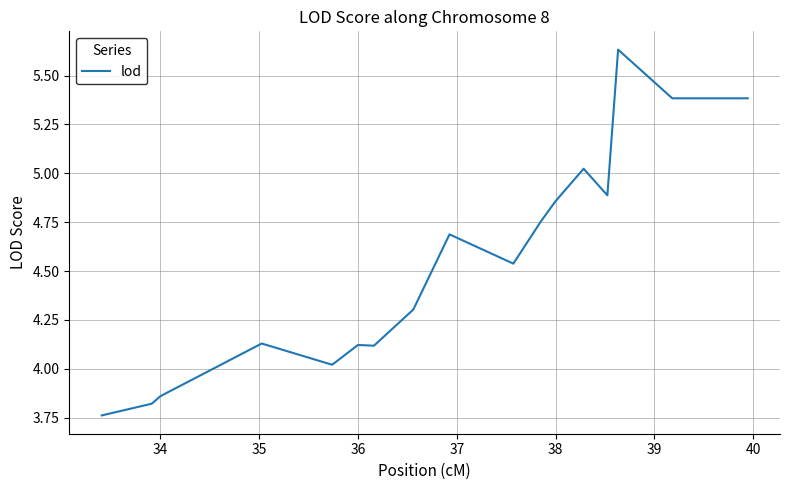

What is the difference between the maximum and minimum values?

1.9